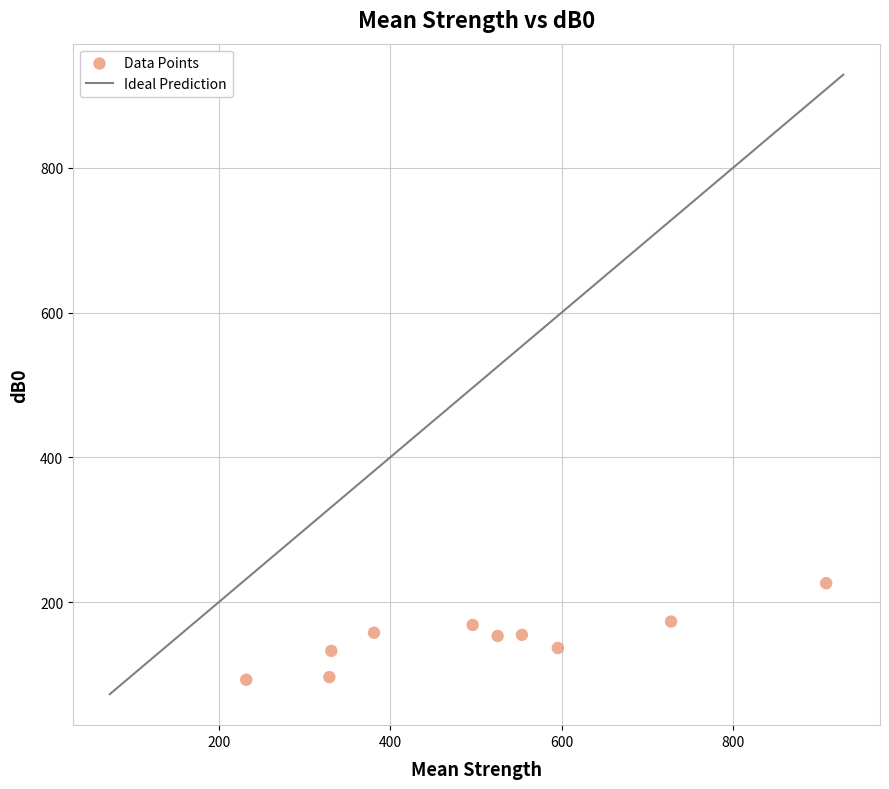

What is the range of Y values (max minus min)?

133.3